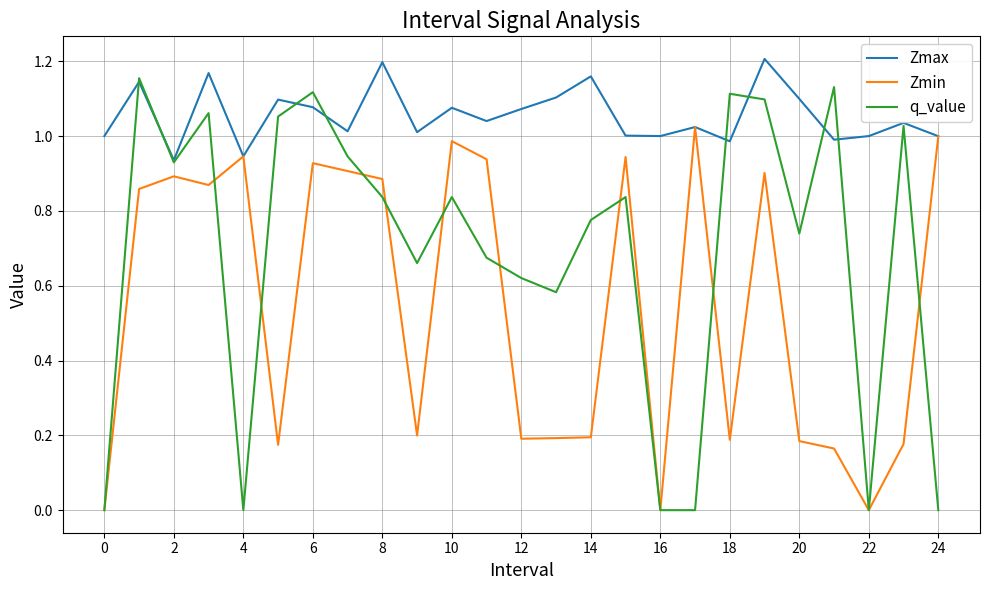

List the series in order of their overall mean, highest first.

Zmax, q_value, Zmin